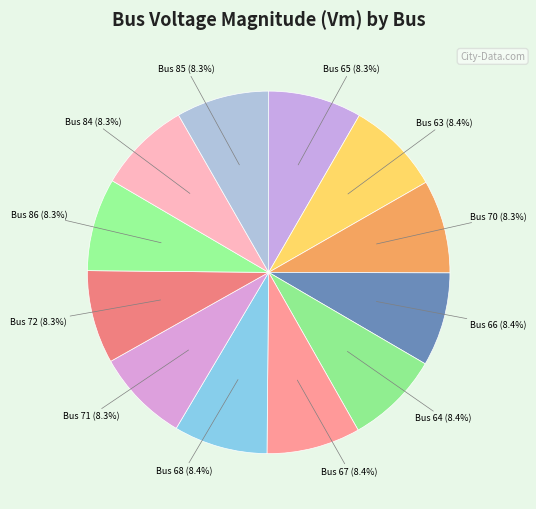

How many segments does this pie chart have?

12